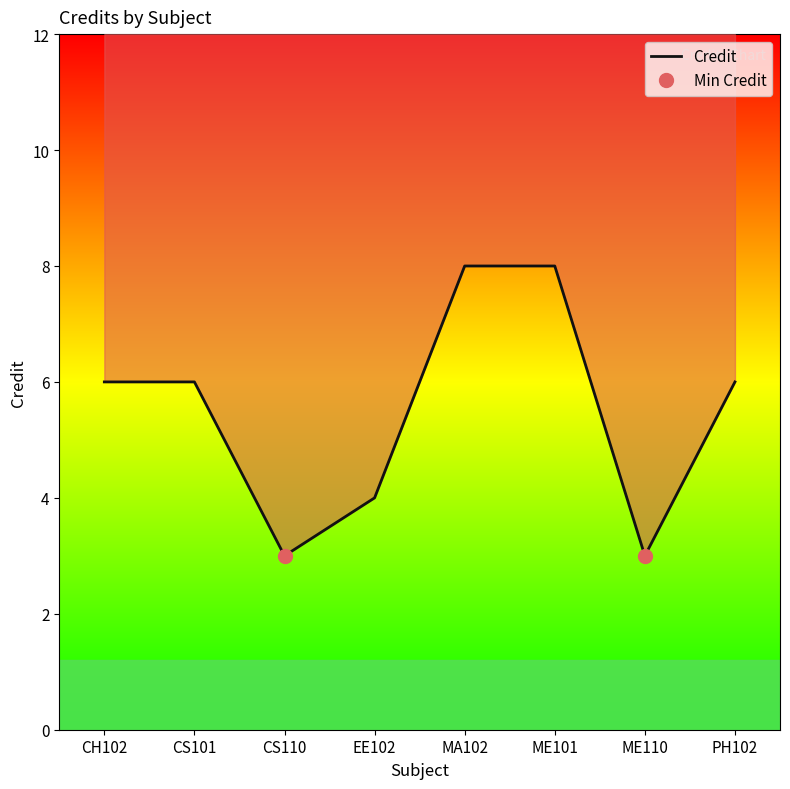

Reading left to right, list all the values displayed in this chart.

CH102=6	CS101=6	CS110=3	EE102=4	MA102=8	ME101=8	ME110=3	PH102=6